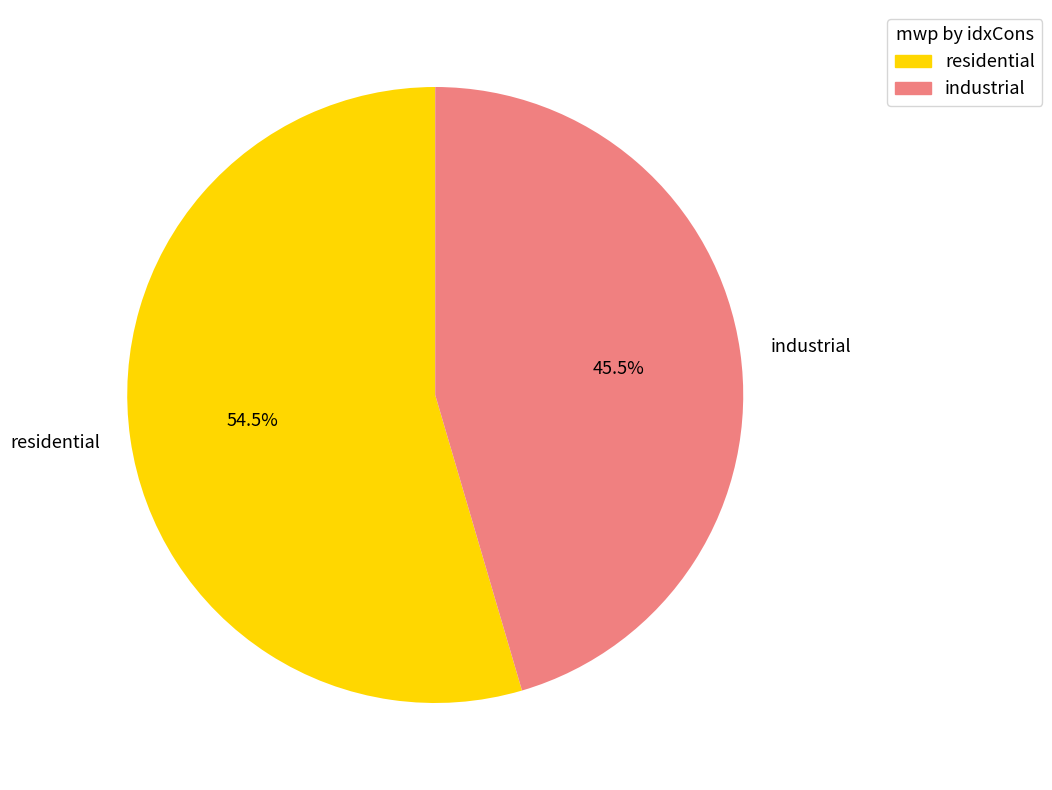

Which slice is the smallest?

industrial